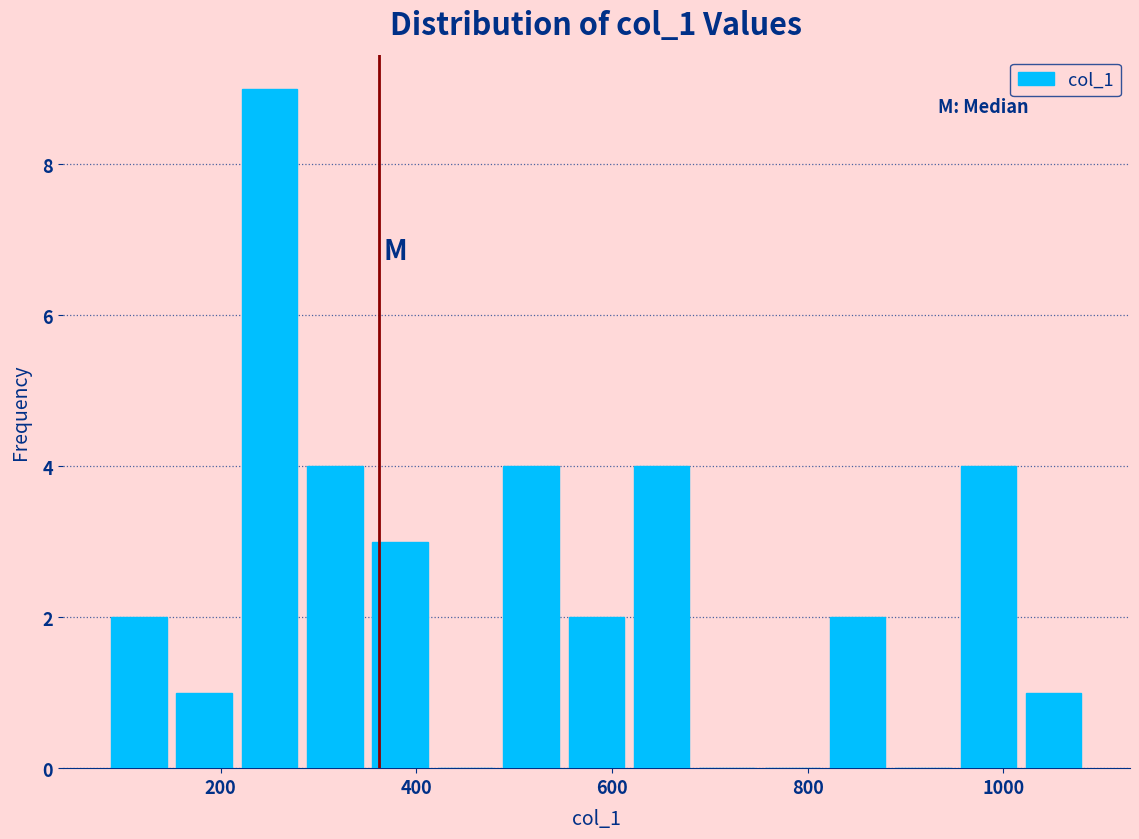

Read against the x-axis, roughly where is the centre of the tallest bar?

260